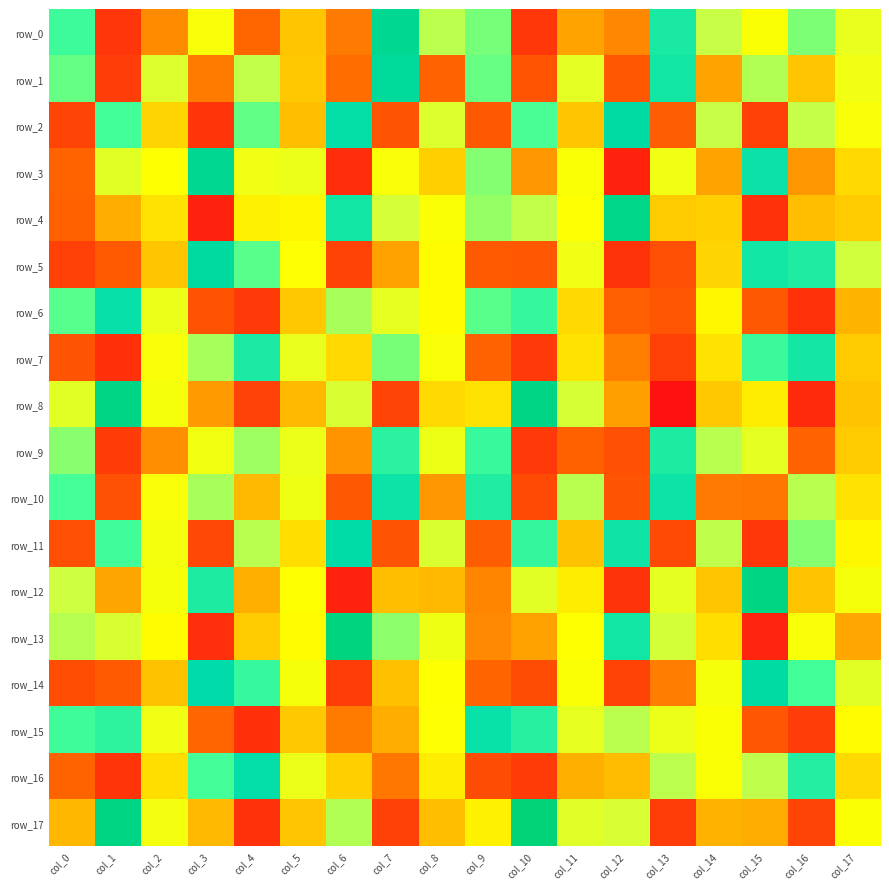

At which label does row_9 first exceed 489?

col_0